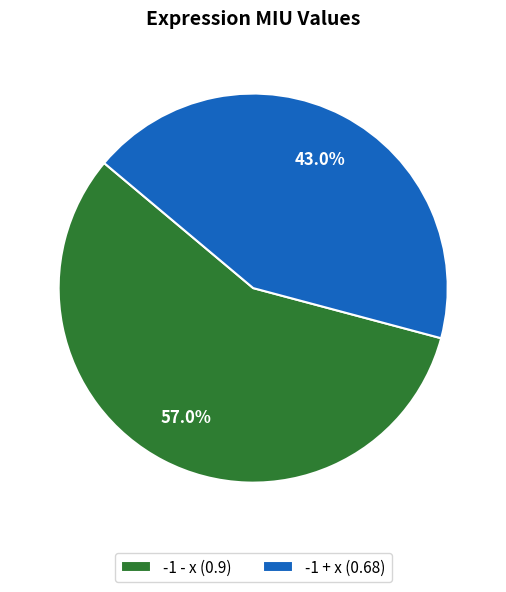

Which has a higher value, -1 - x (0.9) or -1 + x (0.68)?

-1 - x (0.9)